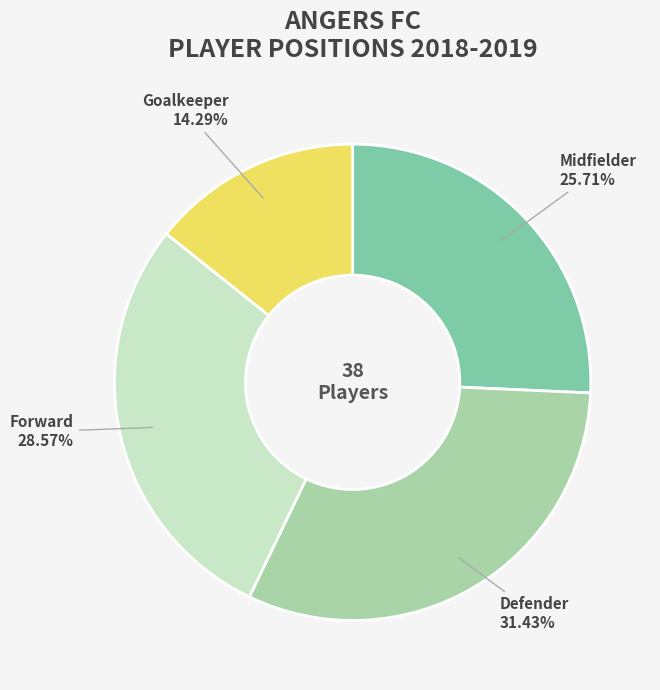

Is there a majority slice in this chart?

No